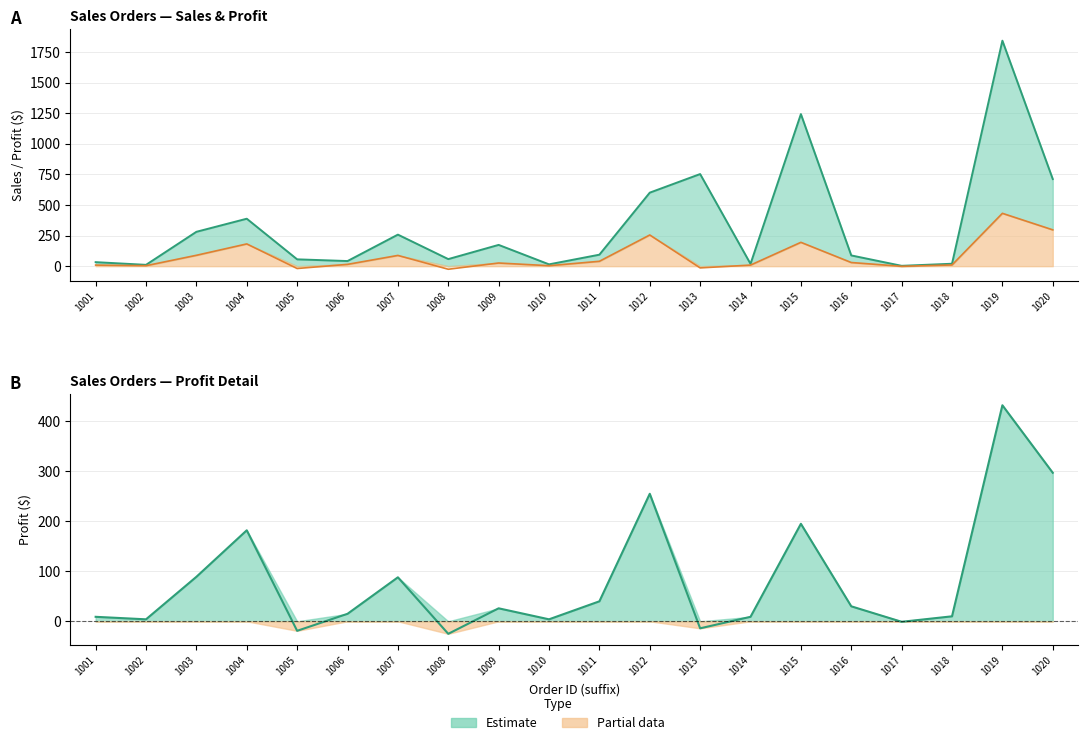

How many data points does each series have?

20